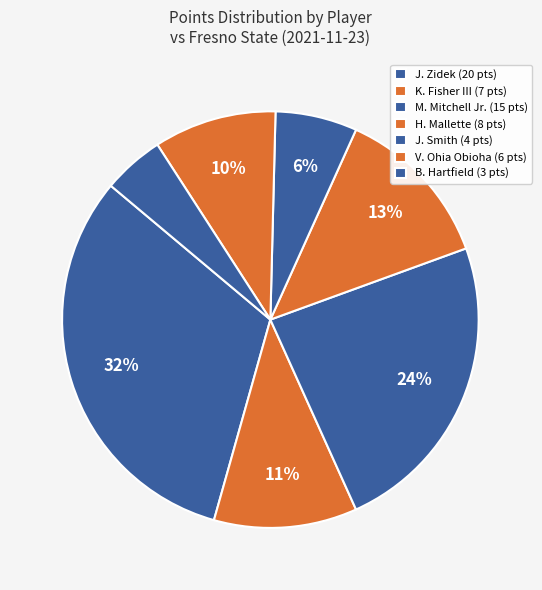

How many segments does this pie chart have?

7